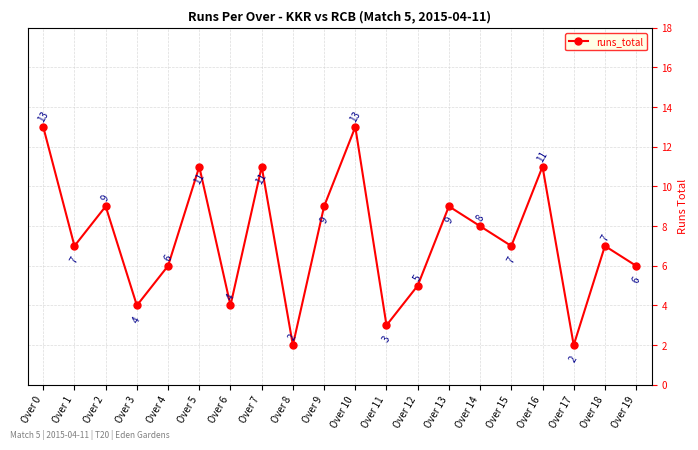

What is the maximum value shown in the chart?

13